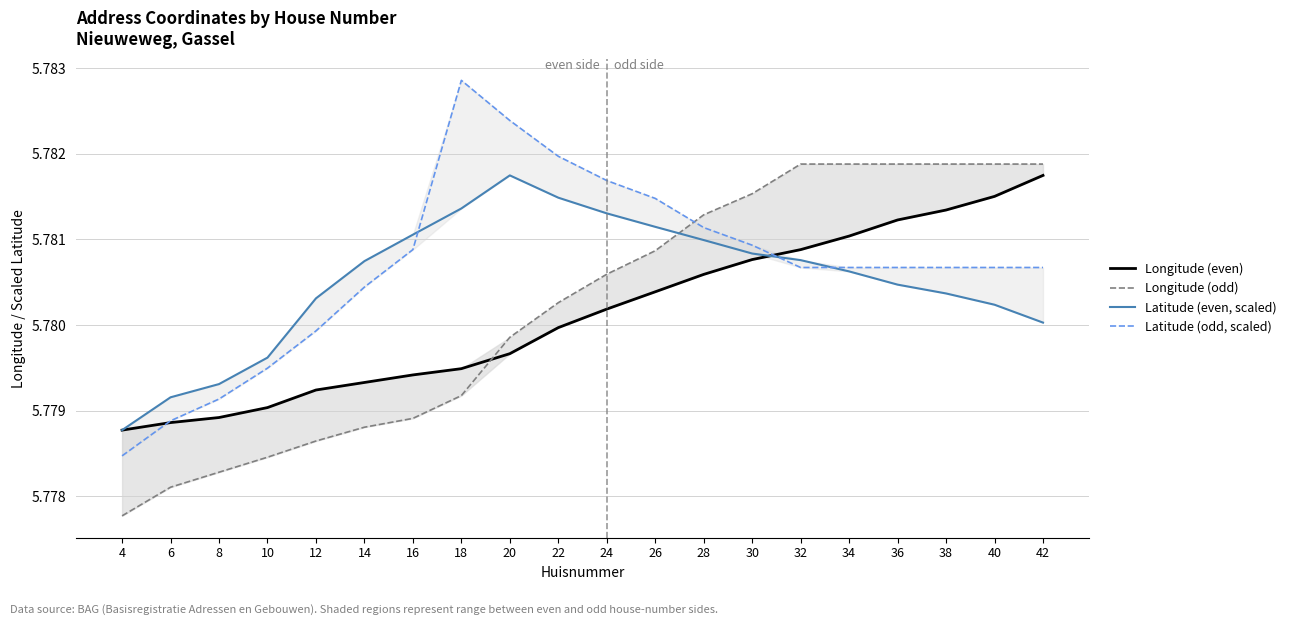

In Latitude (odd, scaled), how many points are higher than both neighbors (excluding endpoints)?

1